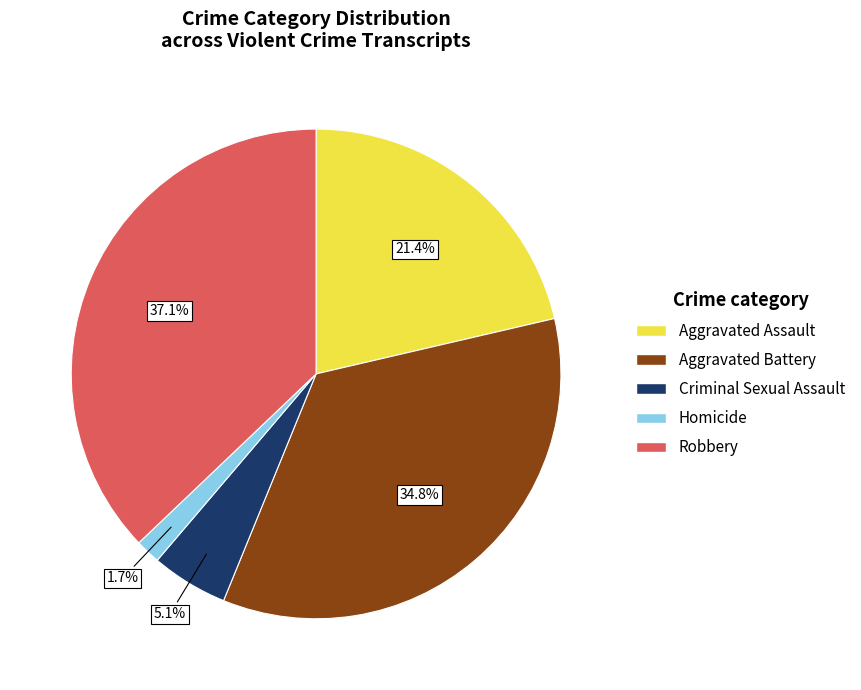

To the nearest percent, what is the average slice percentage?

20%